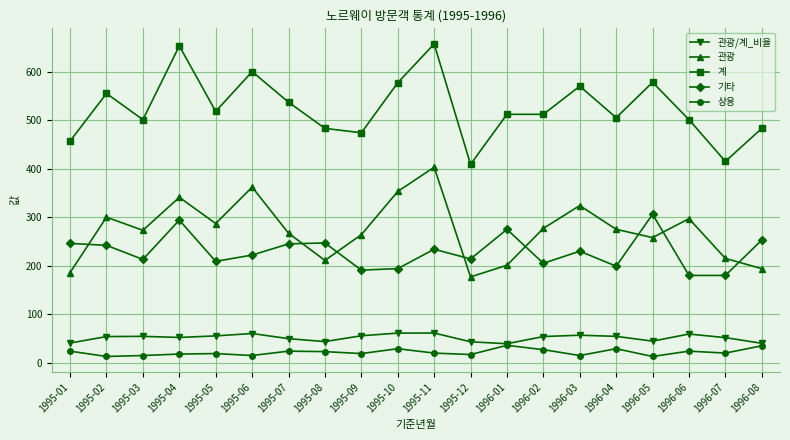

Where is the first local minimum for 관광?

1995-03